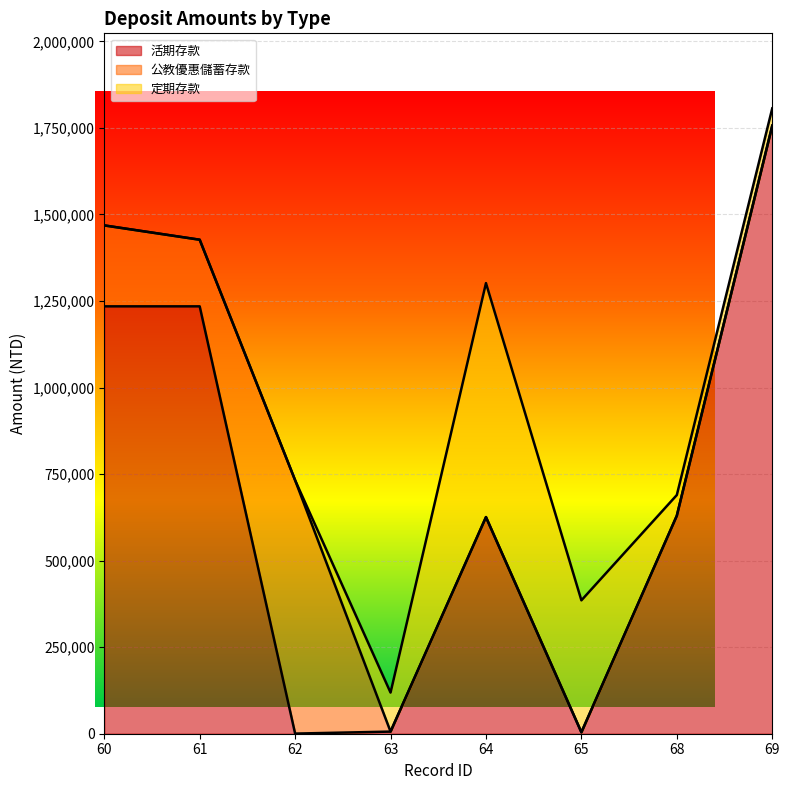

Where is 定期存款 nearest to the value 337925?

65